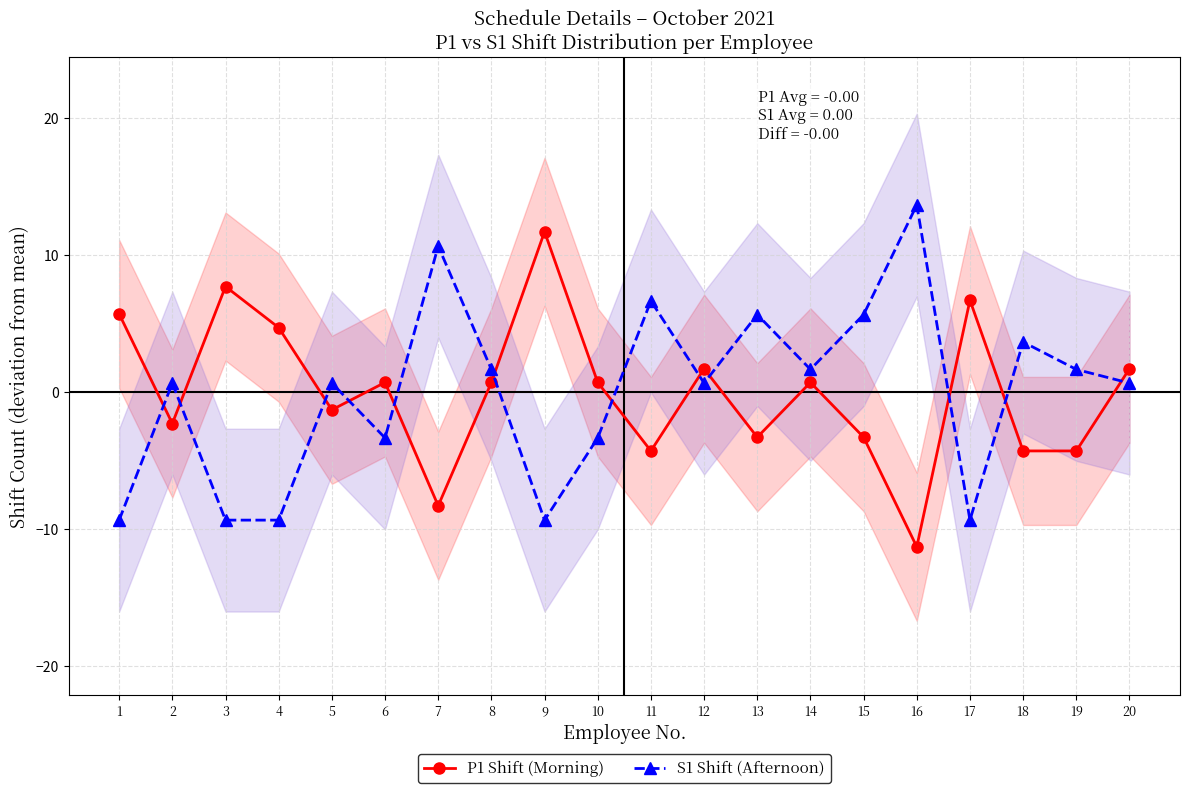

True or false: P1 Shift (Morning) has more than 2 interior local peaks.

True